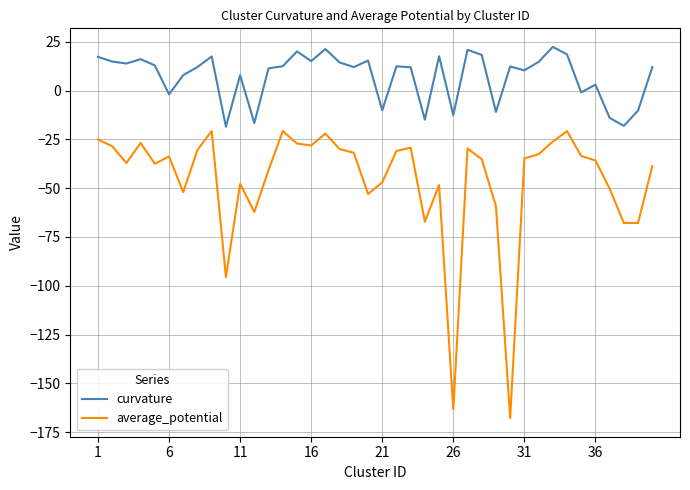

Does the chart have visible grid lines?

Yes